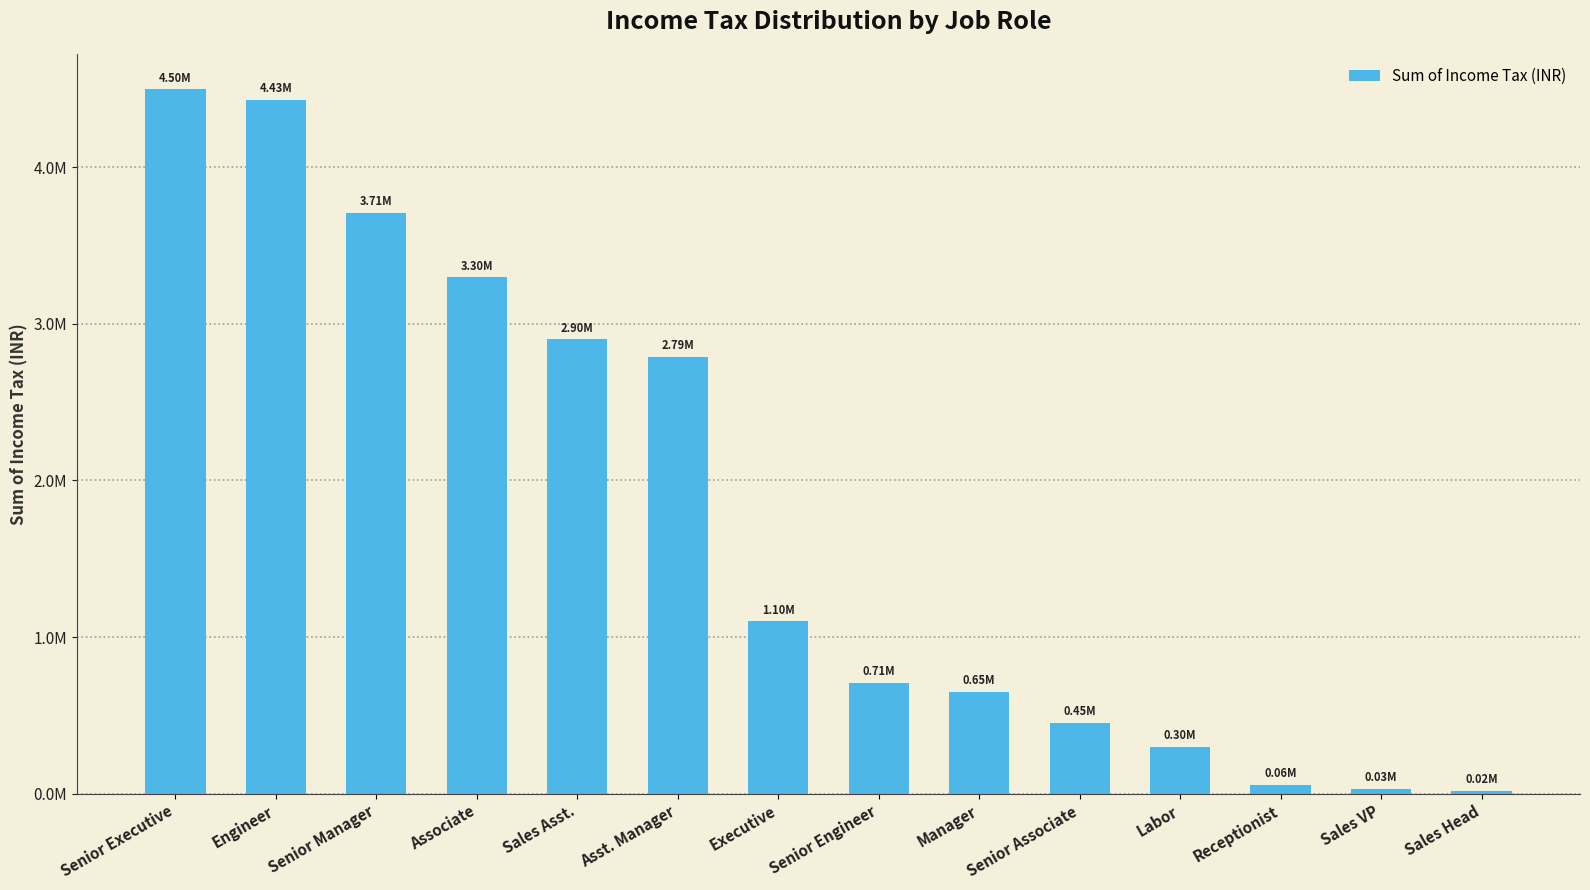

What is the difference between the maximum and minimum values?

4480080.1